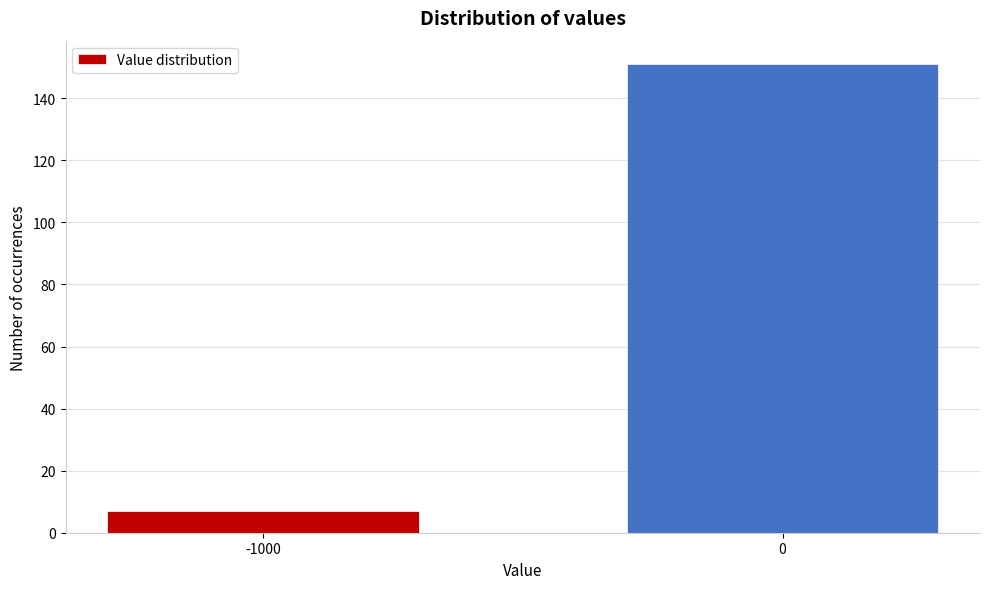

Reading left to right, transcribe all the data shown in this chart.

7	151